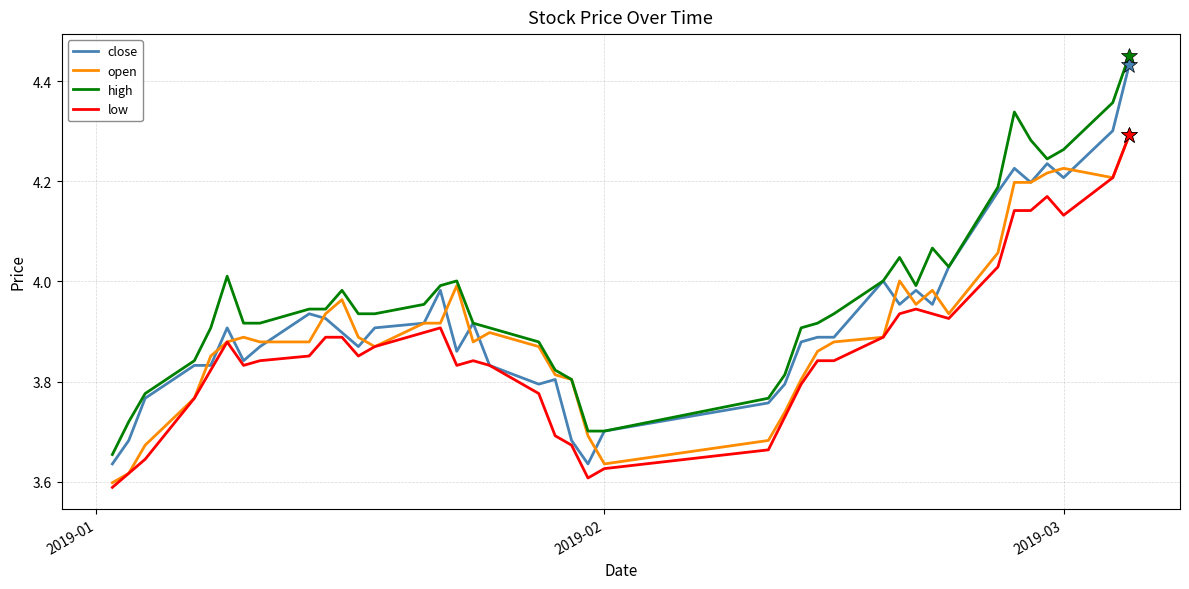

True or false: low and high cross at least once.

False